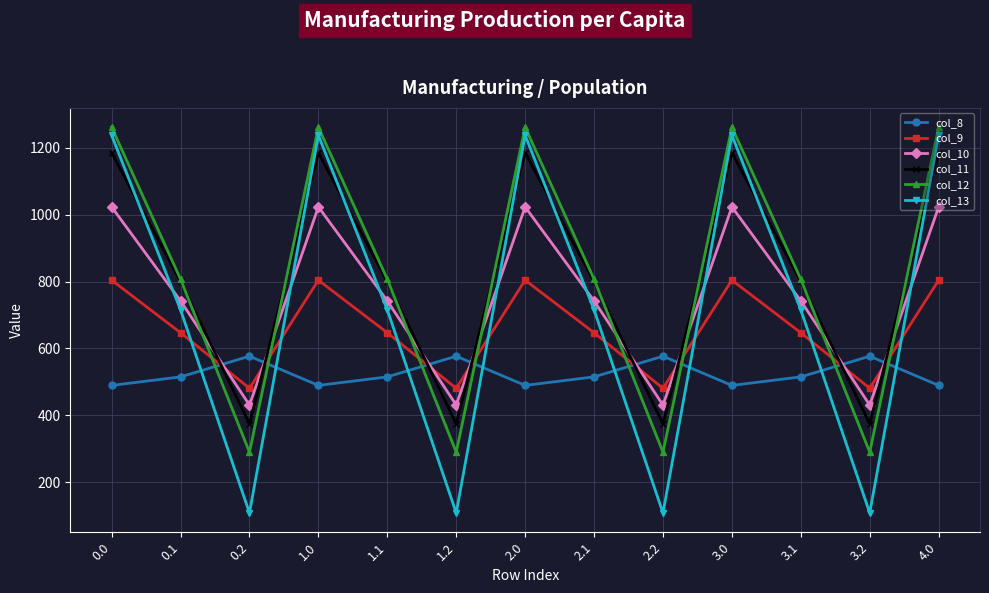

What is the label of the 7th point from the right?

2.0